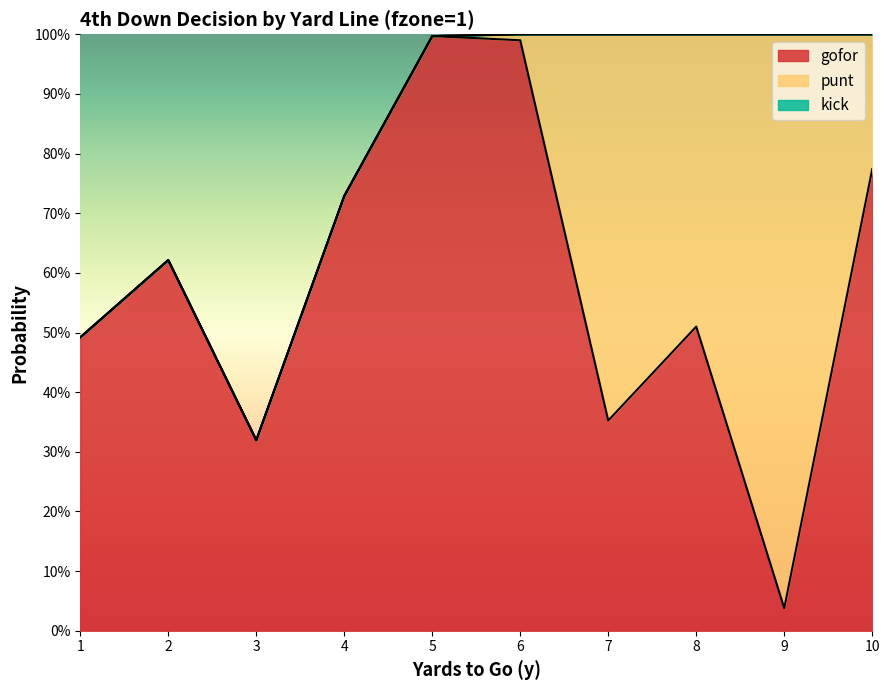

Which series has the largest total across all categories?

gofor